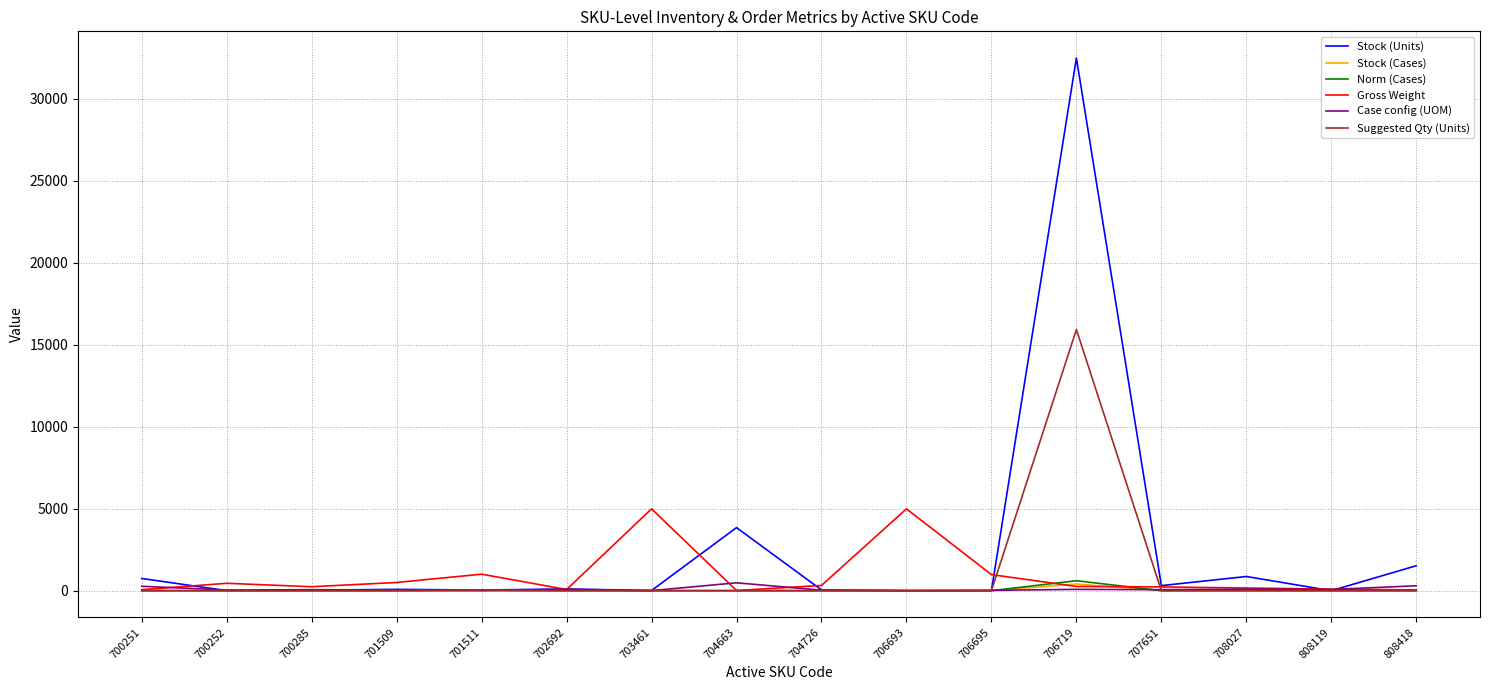

What is the difference between the highest and lowest values at 808119?

95.0